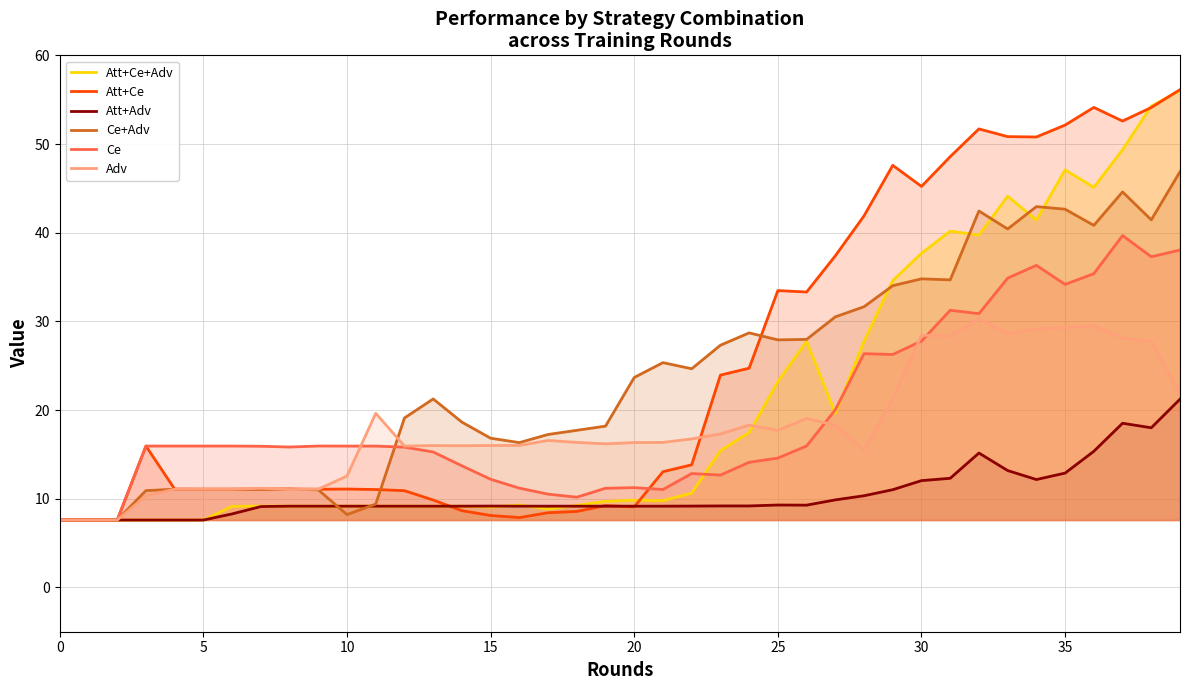

At which category does Ce reach its first local peak?

9